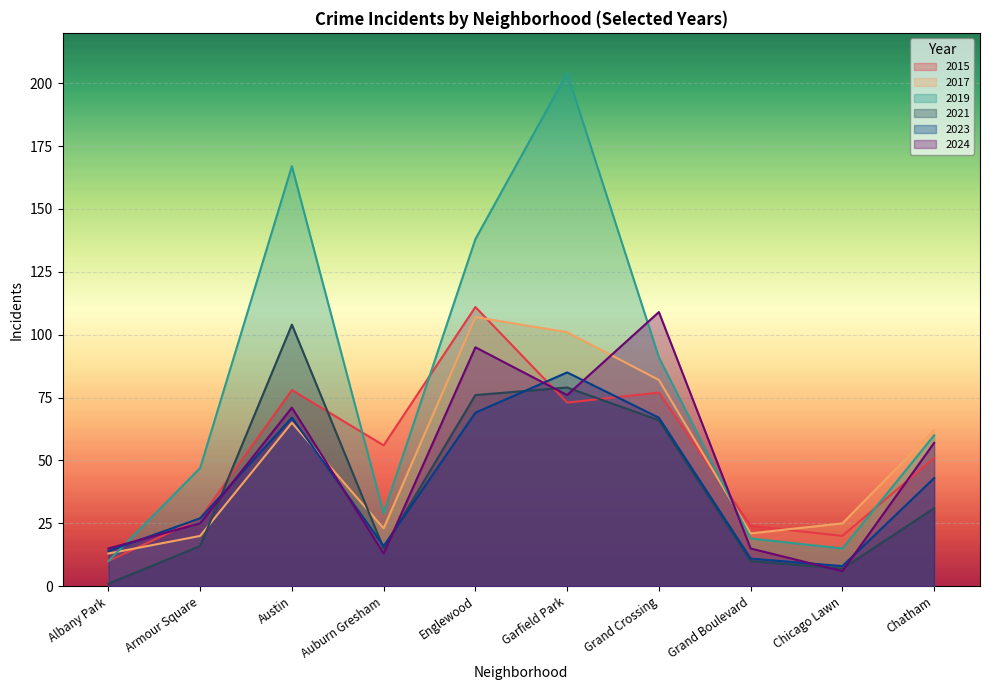

In 2019, how many points are higher than both neighbors (excluding endpoints)?

2